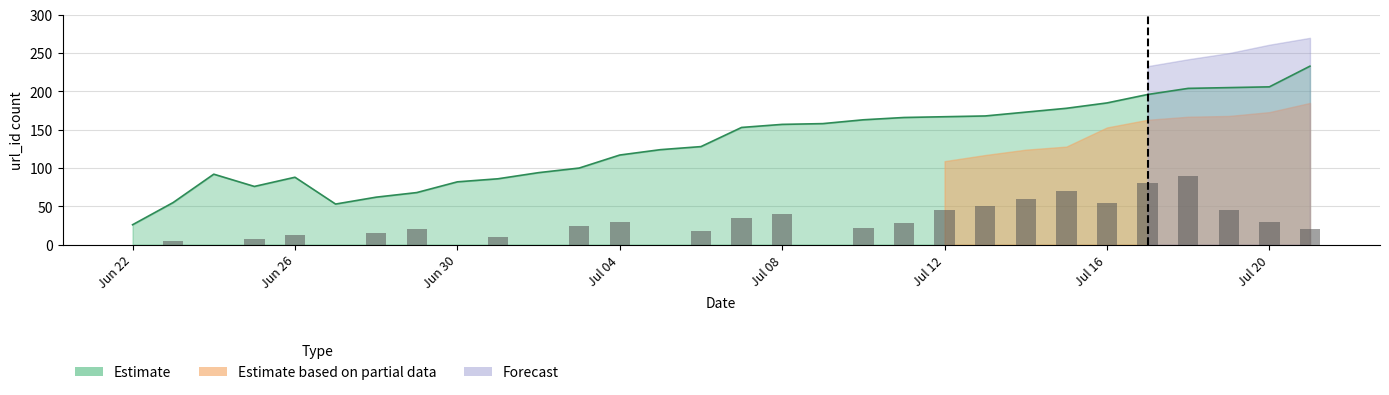

True or false: Estimate based on partial data has a value of 109 at Jul 12.

True